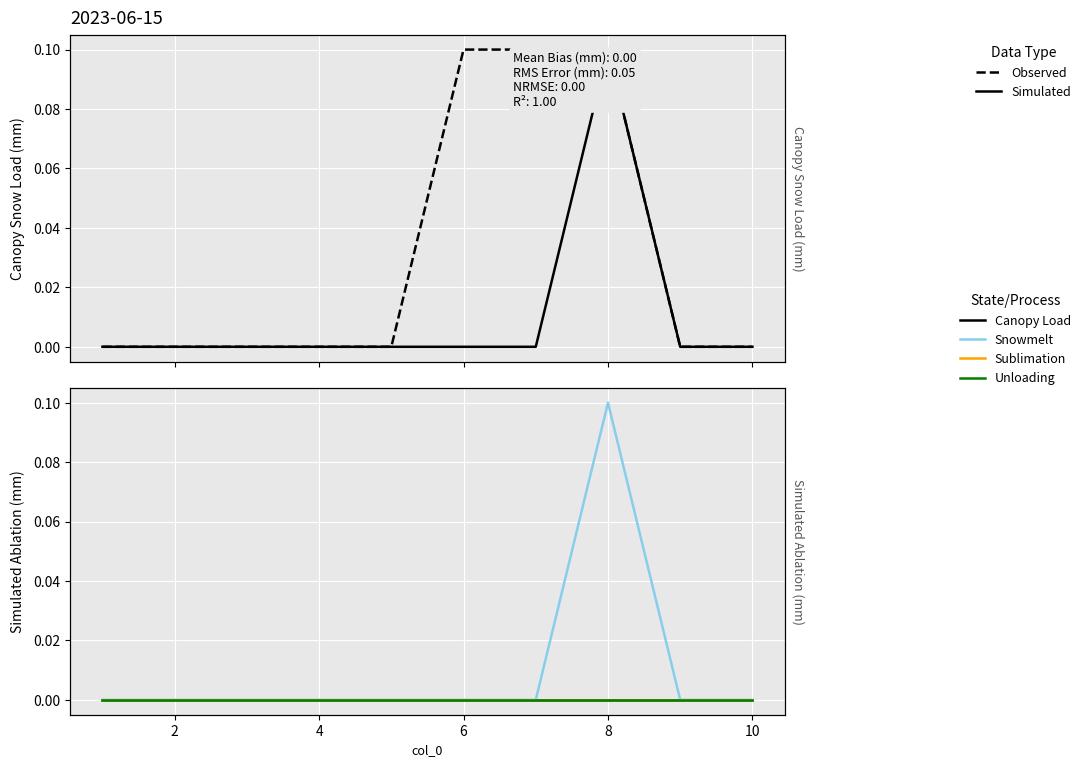

At how many categories does at least one series exceed 0?

3